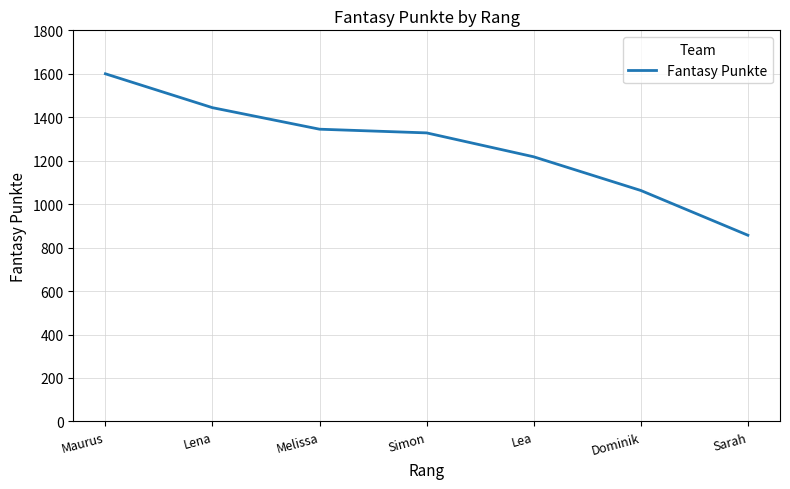

What is the average value?

1265